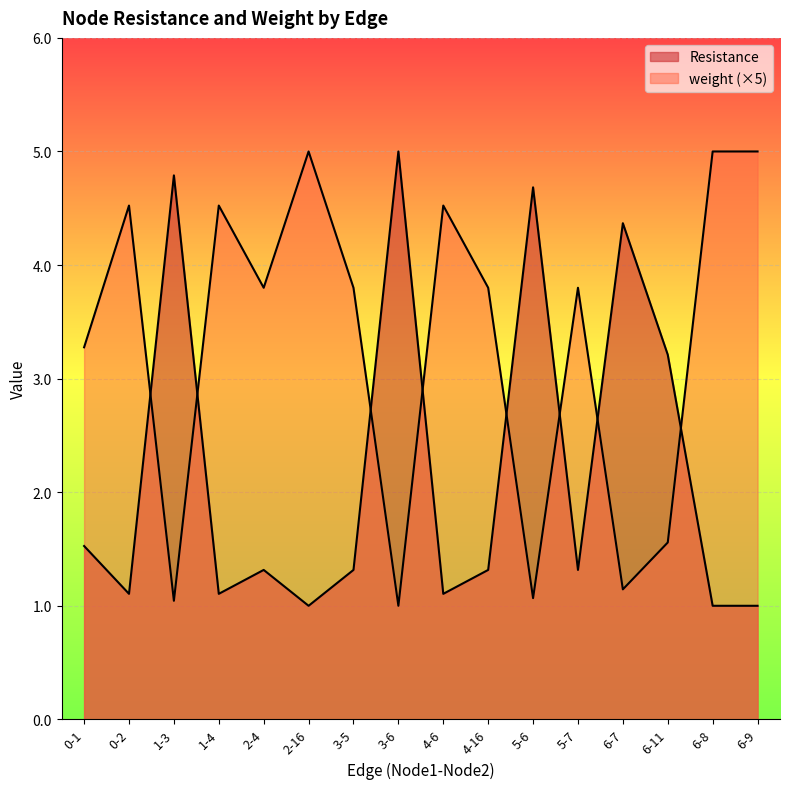

Rank the series by their average value, from highest to lowest.

weight, Resistance